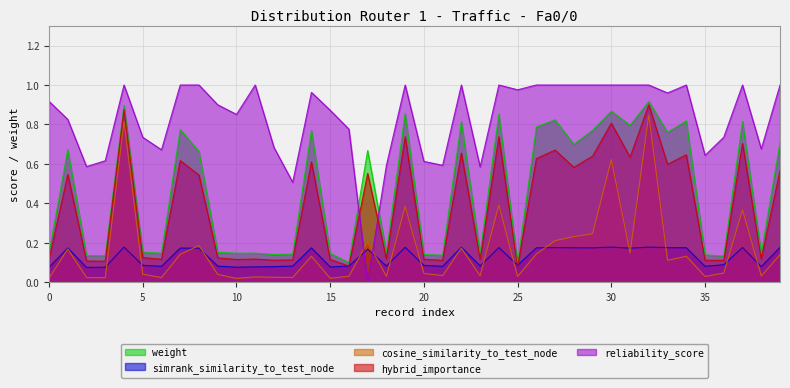

Which category has the lowest value in the reliability_score series?

17